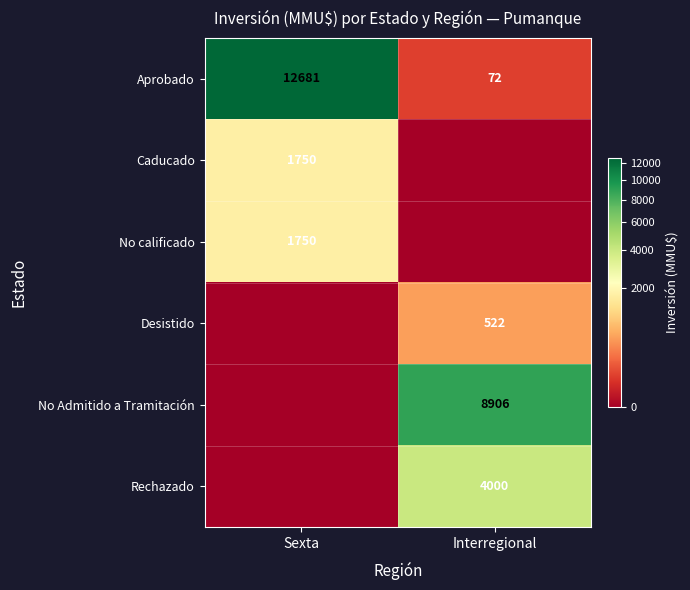

What is the difference between the maximum and minimum values in the Aprobado series?

12609